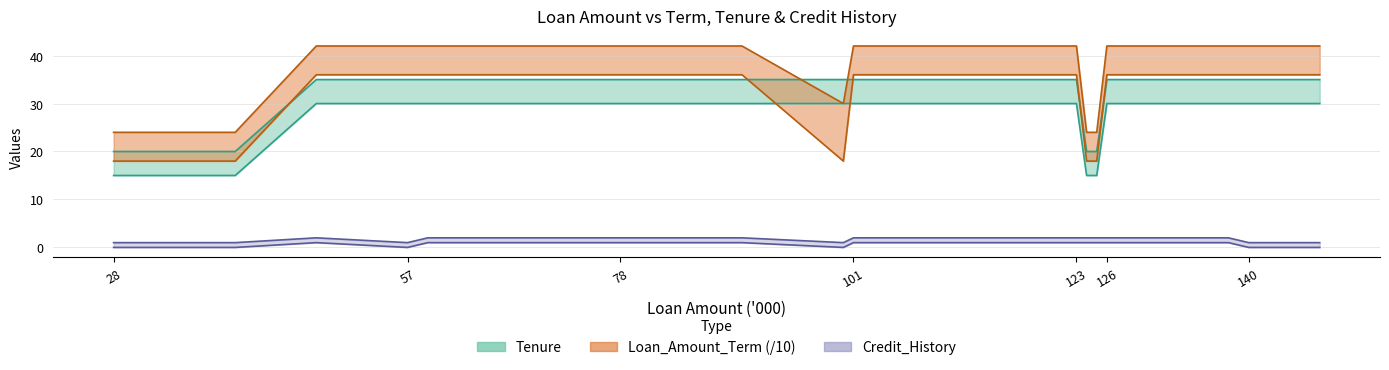

Which series changed the most between 48 and 57?

Credit_History_low